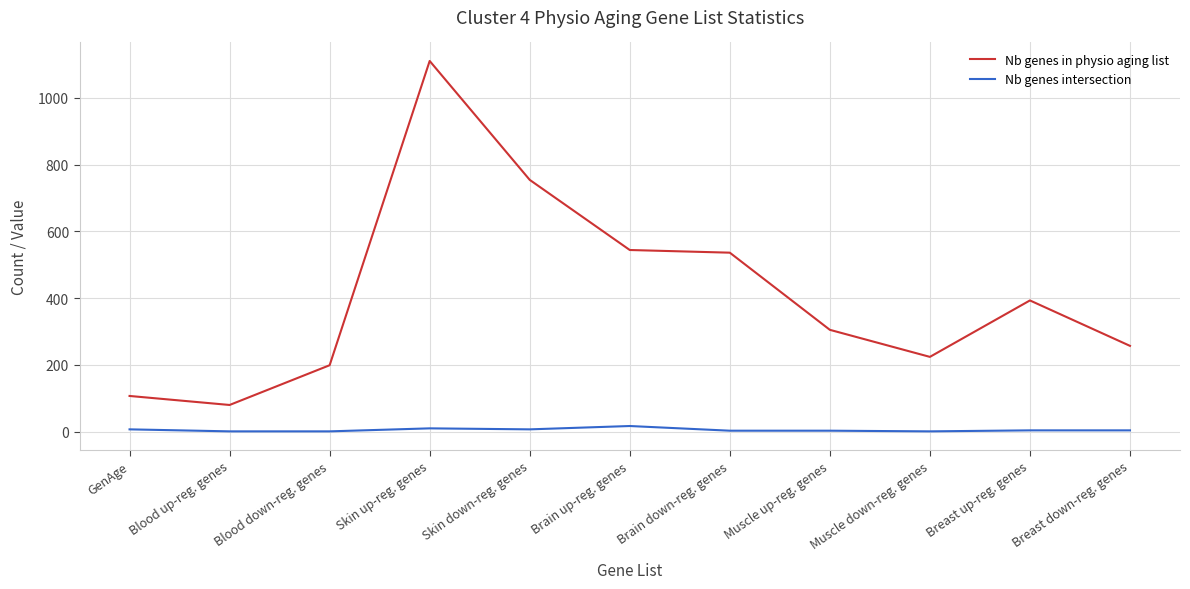

Is the value of Nb genes in physio aging list at Skin up-reg. genes greater than the value of Nb genes intersection at Muscle up-reg. genes?

Yes